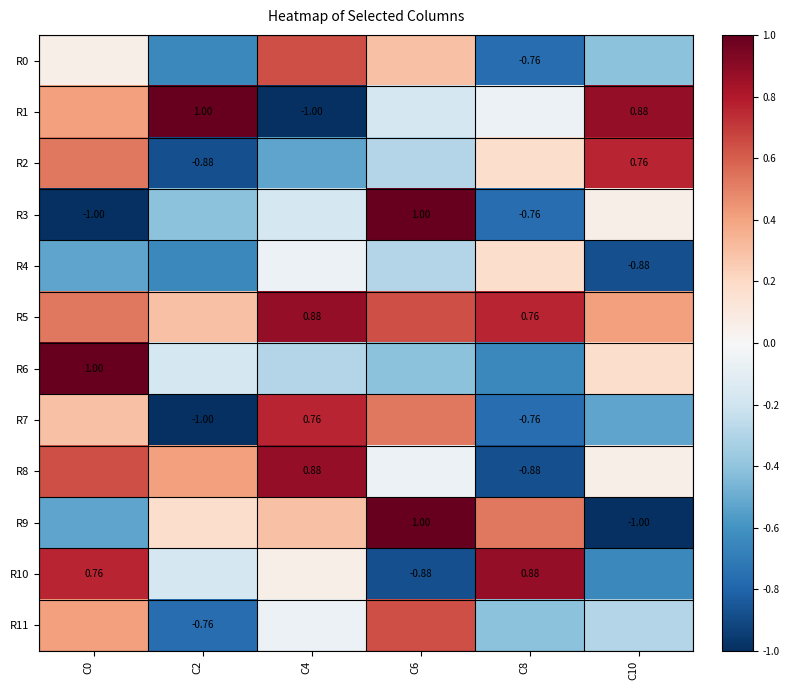

At how many categories does at least one series exceed 0?

6